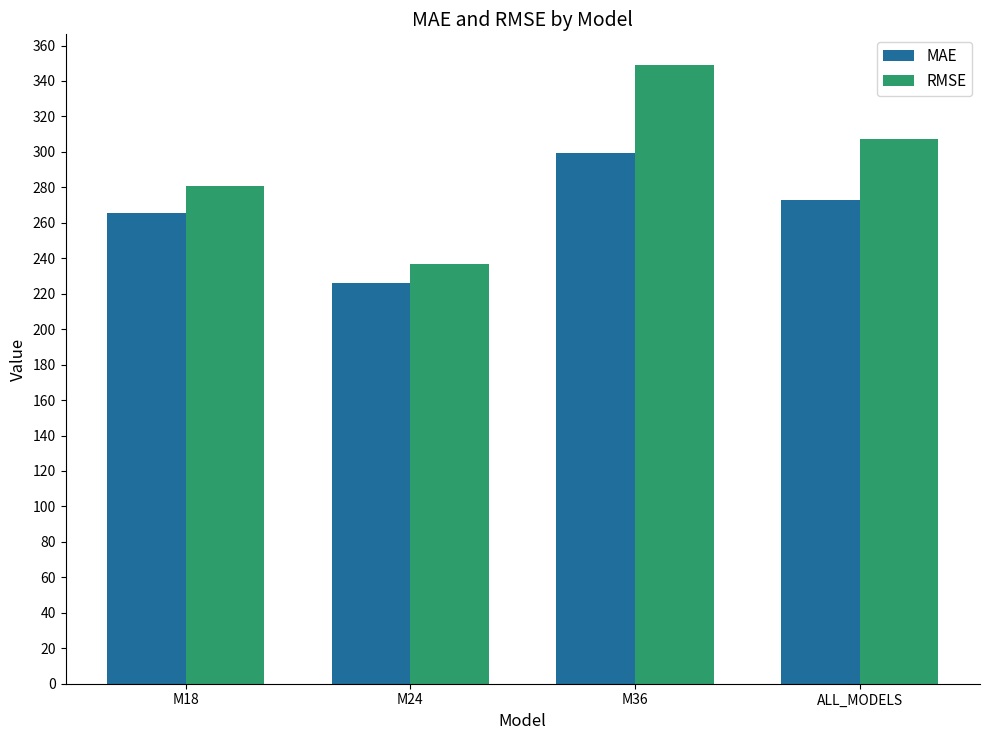

Rank the series by their maximum value, from lowest to highest.

MAE, RMSE